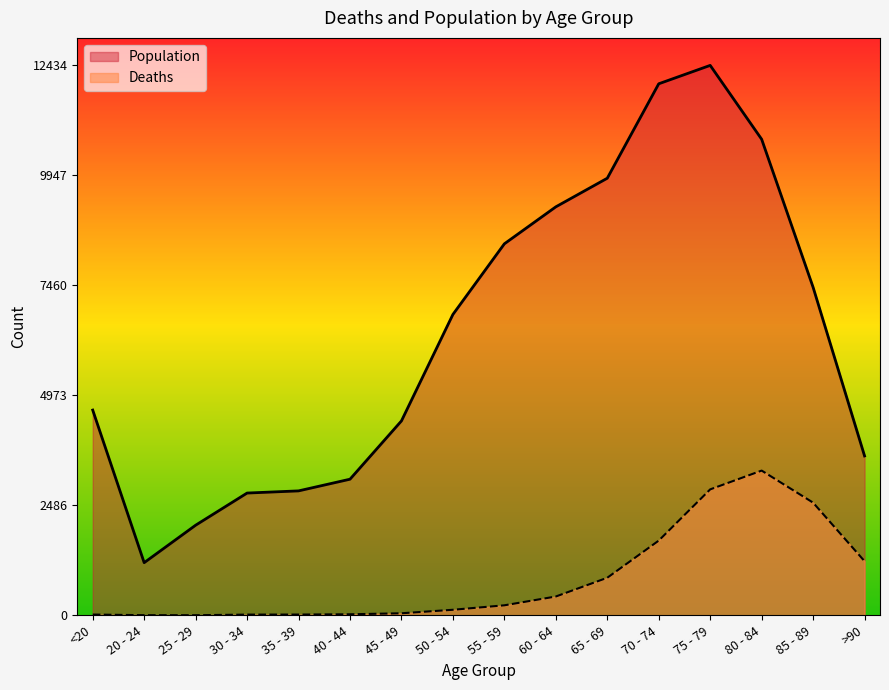

What is the minimum value for Population?

1191